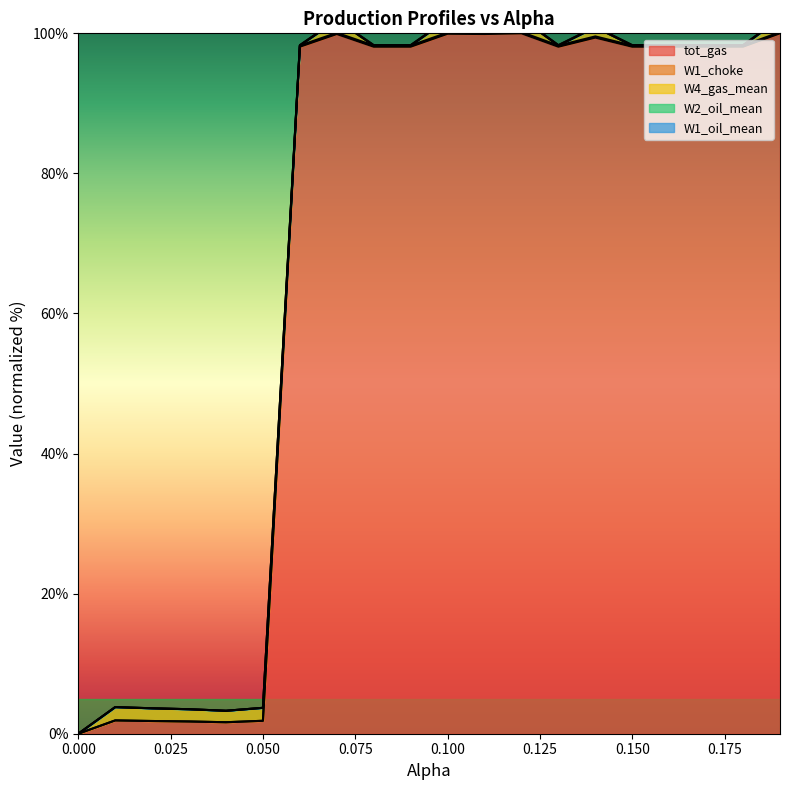

What is the value of the W1_oil_mean point at the 11th from the left?

102.0